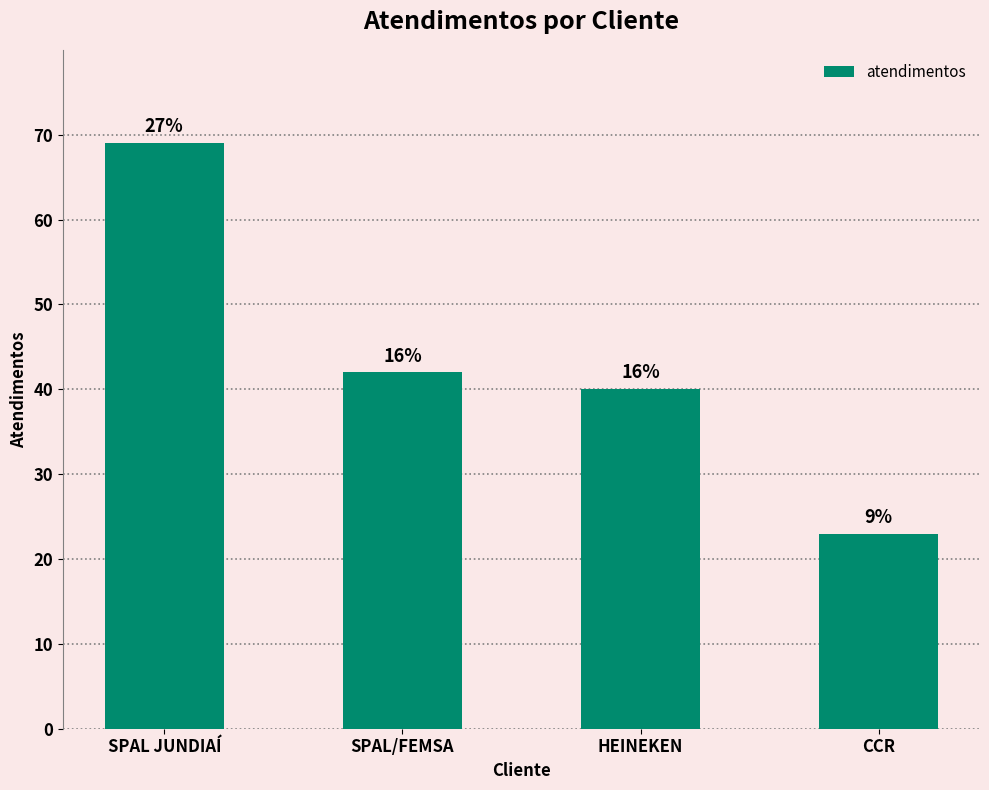

Reading left to right, extract all data points from this chart.

SPAL JUNDIAÍ=69	SPAL/FEMSA=42	HEINEKEN=40	CCR=23